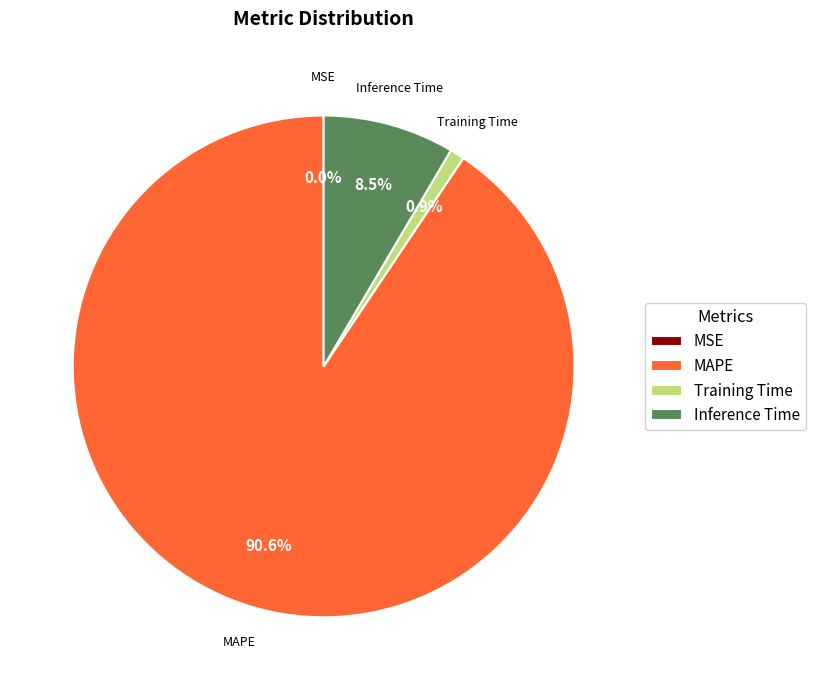

What is the largest slice in the pie chart?

MAPE